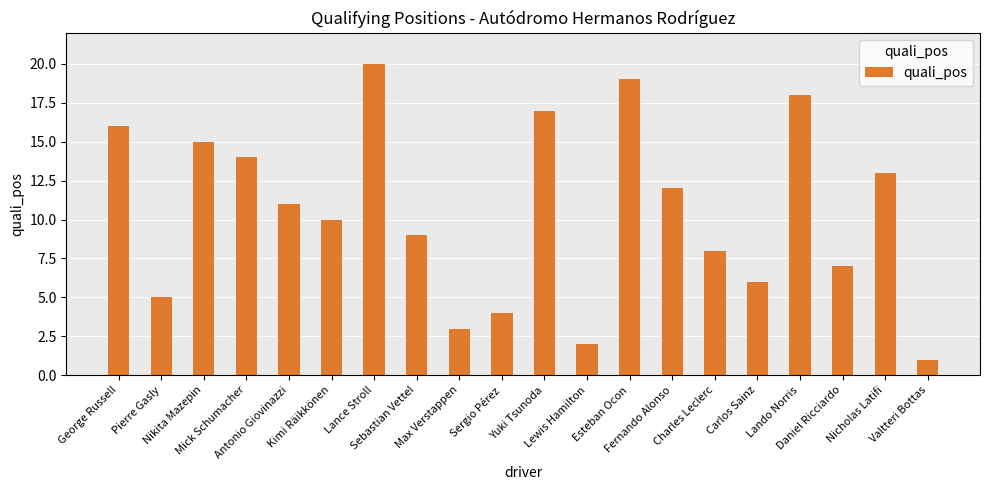

What is the sum of all values?

210